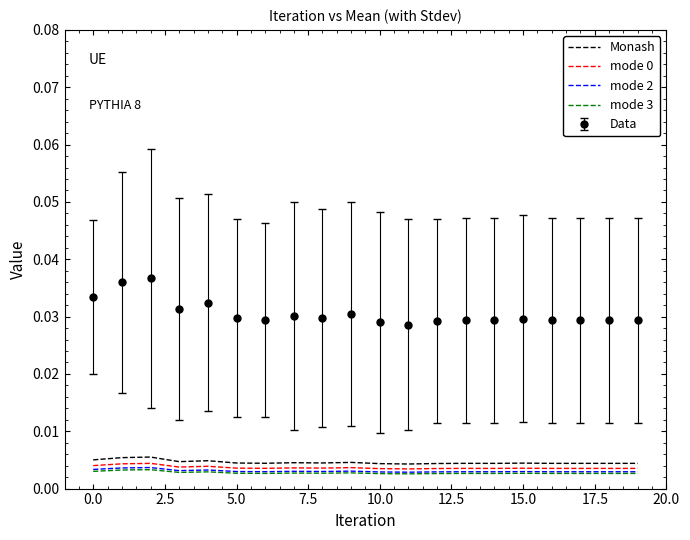

Which series has the widest spread of values?

Data